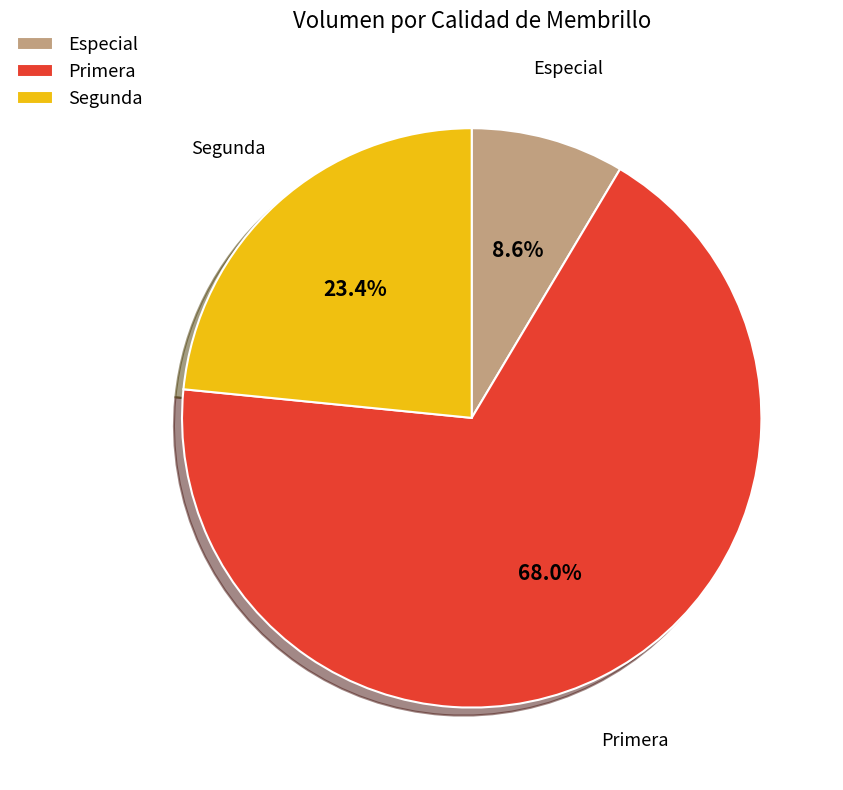

Rank the categories by value from lowest to highest.

Especial, Segunda, Primera